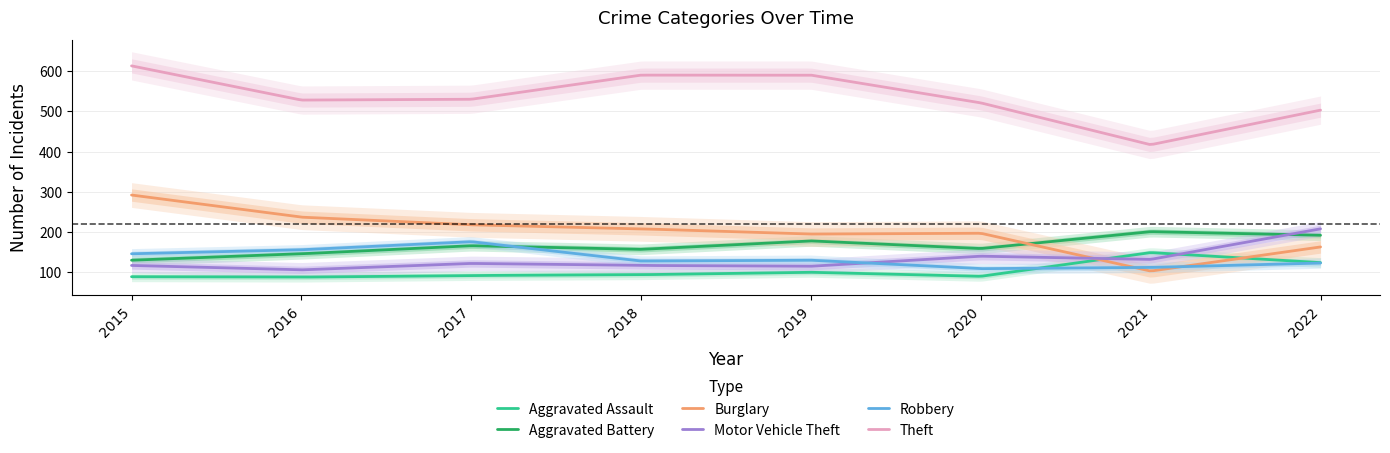

True or false: Theft and Burglary intersect in this chart.

False